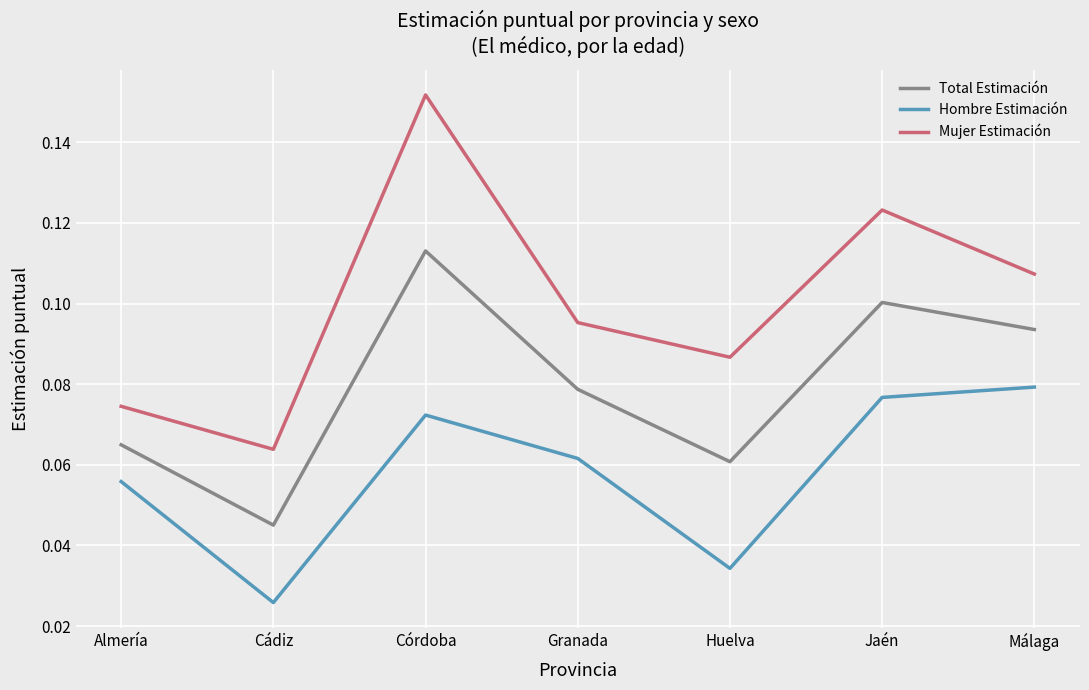

At which category does the chart reach its minimum across all series?

Cádiz